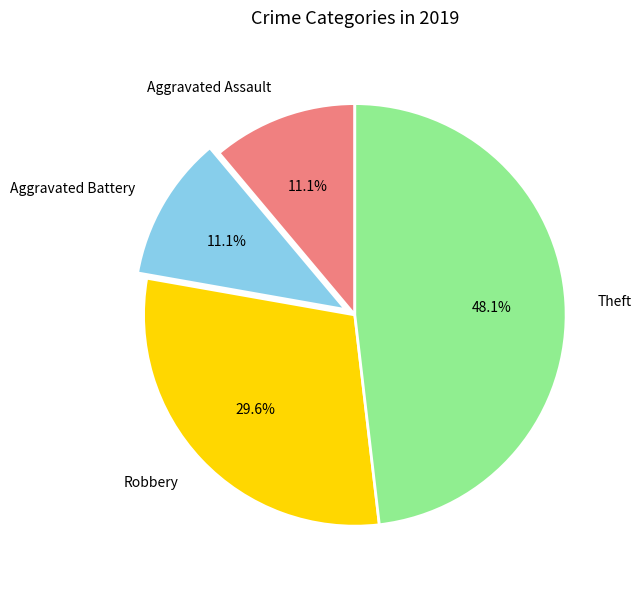

What percentage is the Aggravated Assault slice, to the nearest percent?

11%